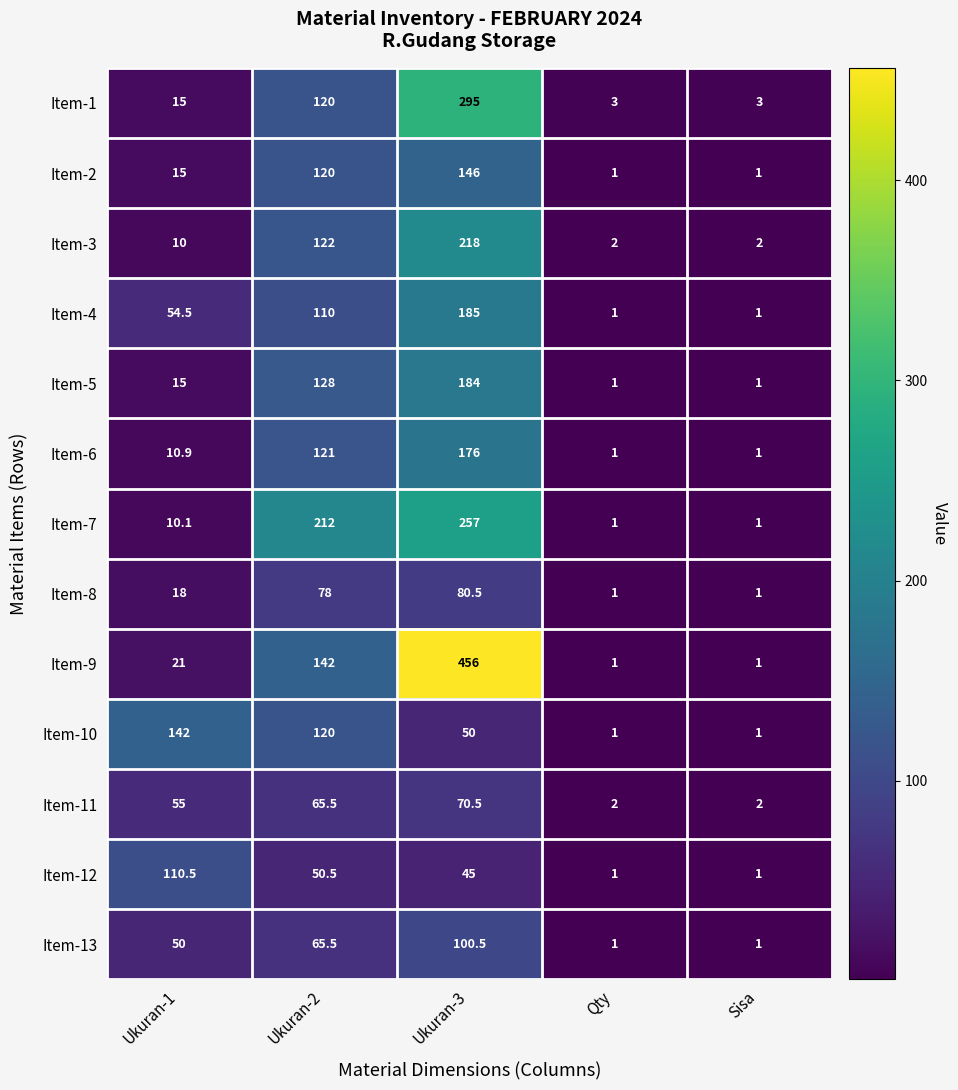

The Item-11 series shows 72.3 at Ukuran-1. True or false?

False